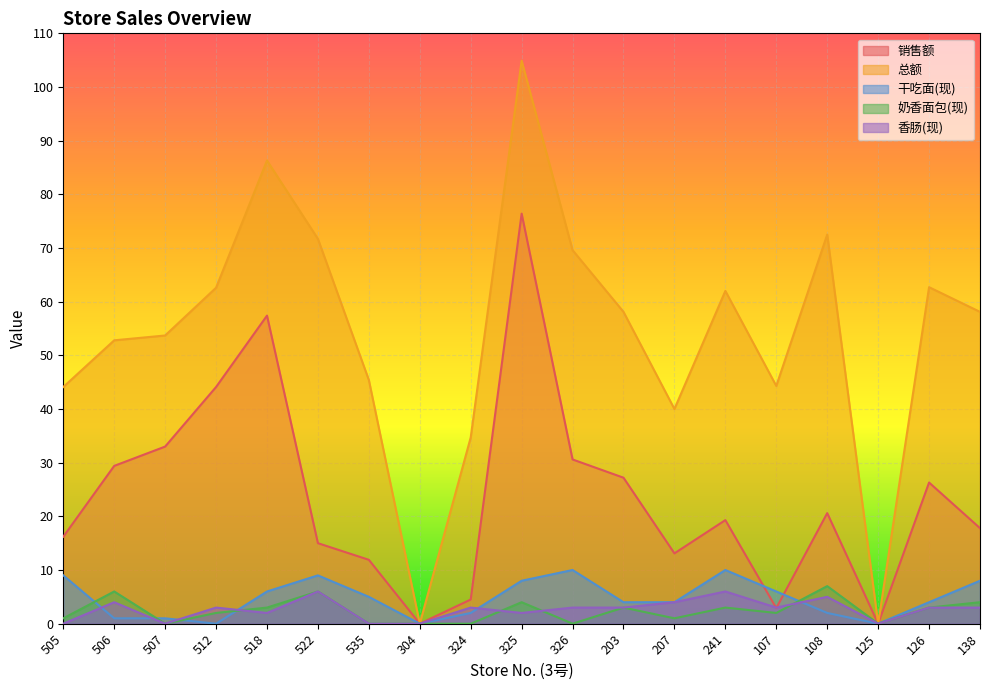

What is the difference between the highest and lowest values at 108?

70.5